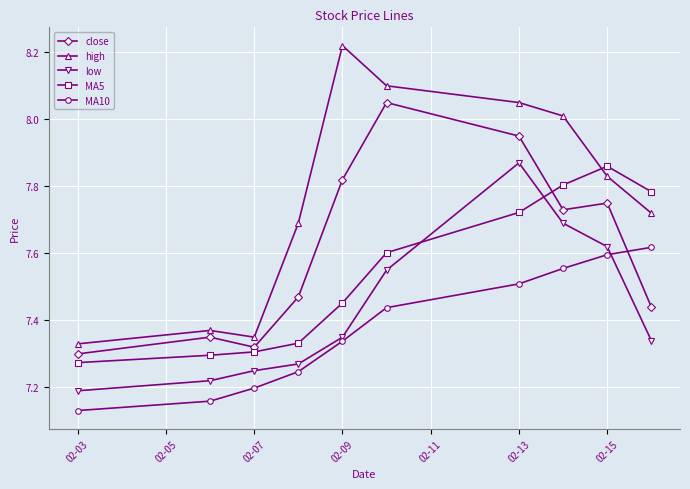

True or false: low and high cross at least once.

False